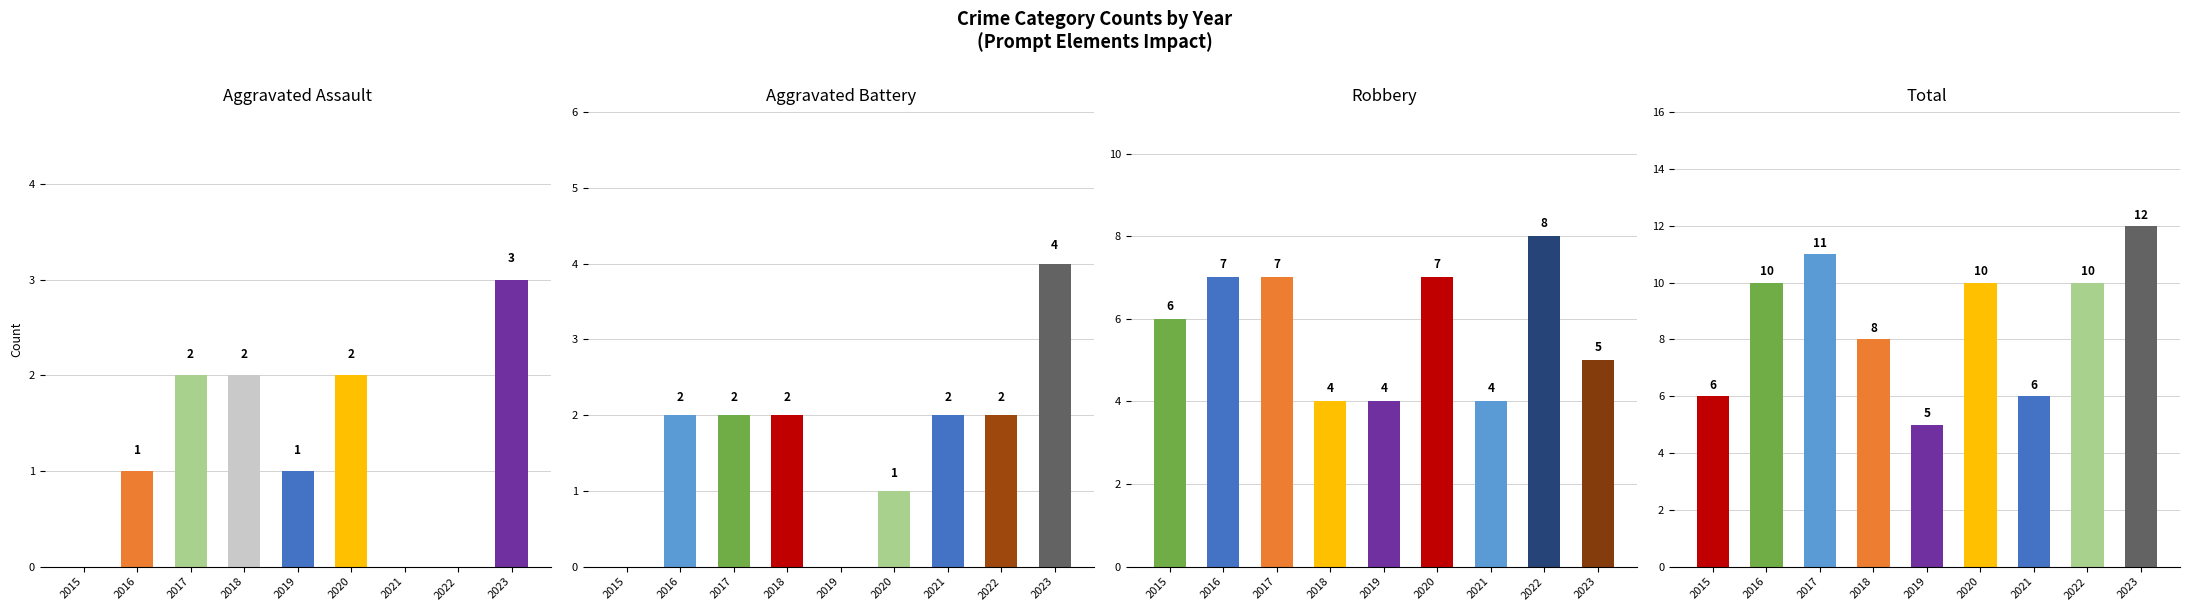

Reading right to left, list all the values displayed in this chart.

Aggravated Assault: 2023=3	2022=0	2021=0	2020=2	2019=1	2018=2	2017=2	2016=1	2015=0
Aggravated Battery: 2023=4	2022=2	2021=2	2020=1	2019=0	2018=2	2017=2	2016=2	2015=0
Robbery: 2023=5	2022=8	2021=4	2020=7	2019=4	2018=4	2017=7	2016=7	2015=6
Total: 2023=12	2022=10	2021=6	2020=10	2019=5	2018=8	2017=11	2016=10	2015=6